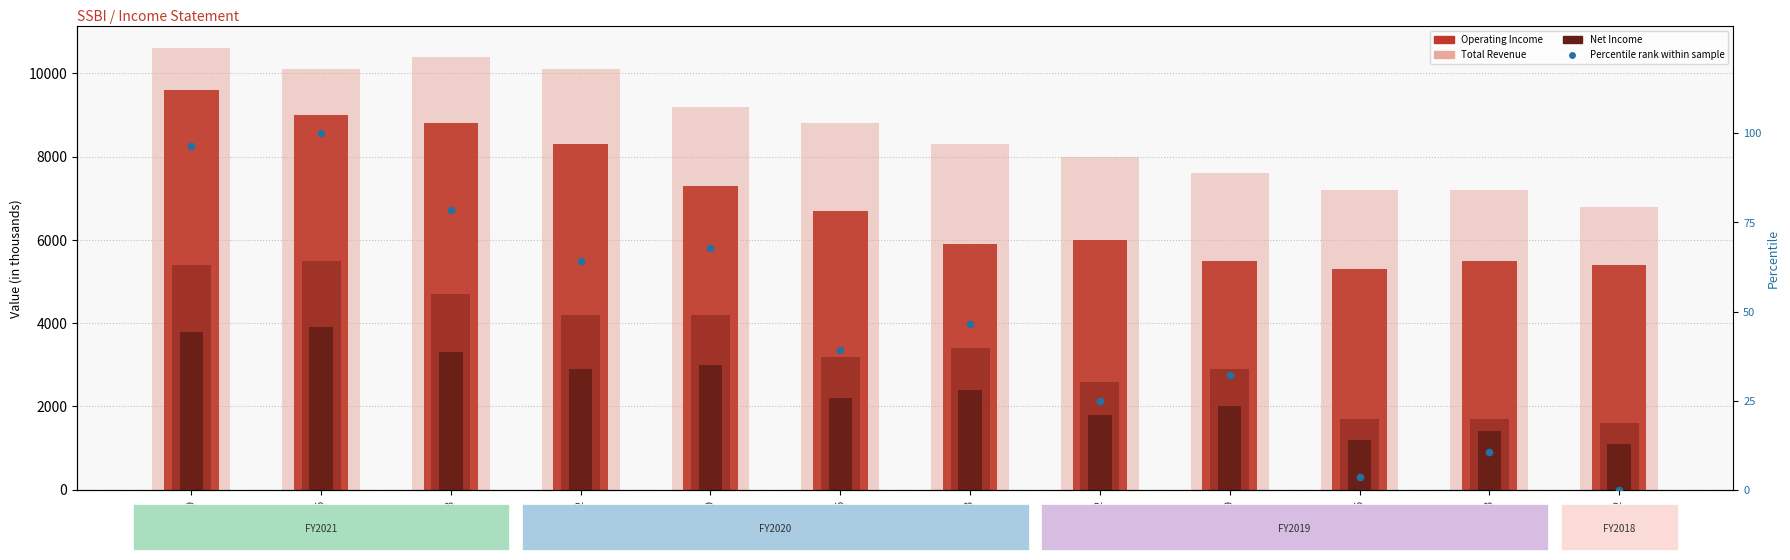

Which series has the widest spread of Y values?

Operating Income or Loss